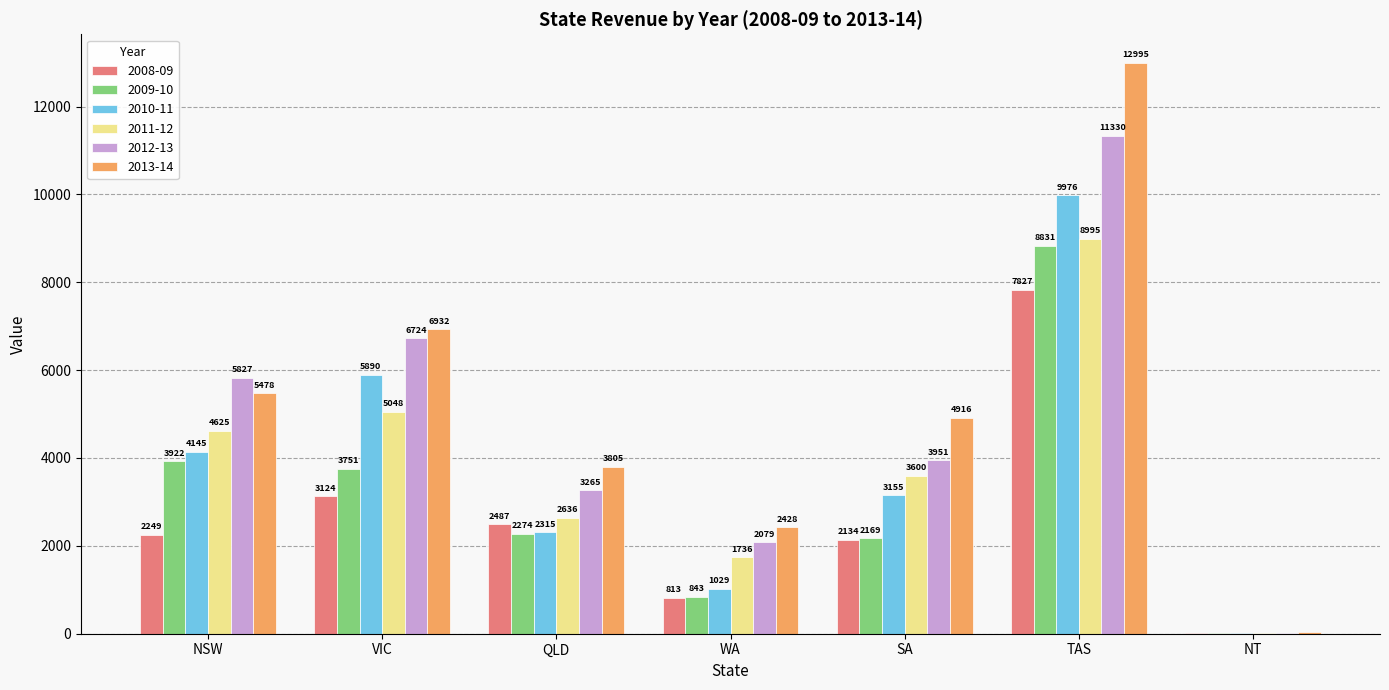

What are all the series names shown in the legend?

2008-09, 2009-10, 2010-11, 2011-12, 2012-13, 2013-14